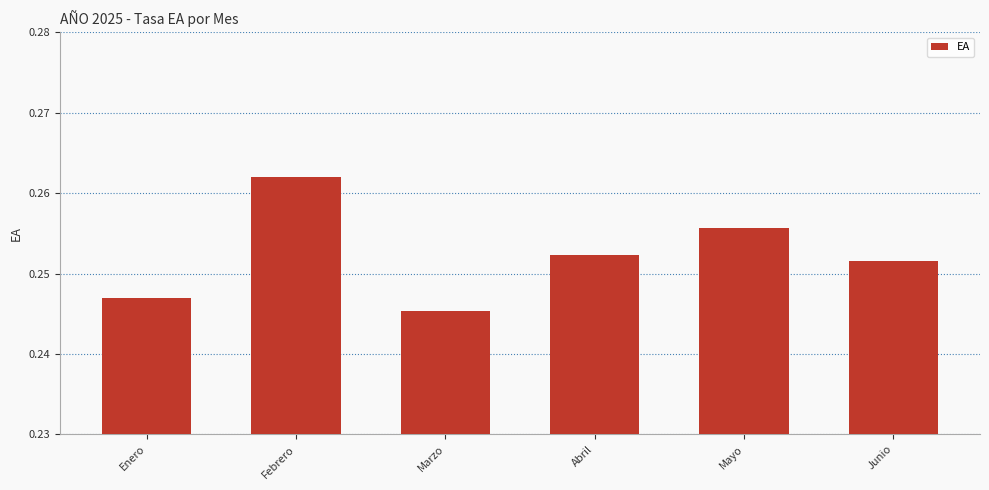

Which category has the lowest value across all series?

Marzo